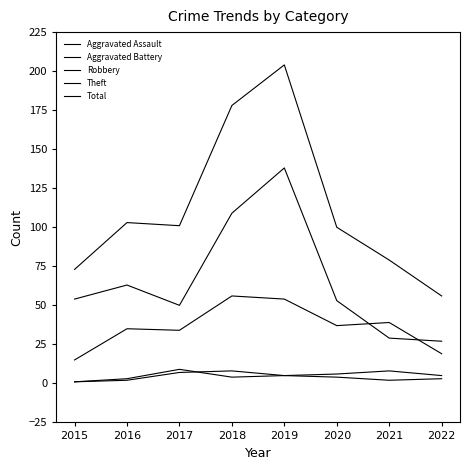

Does the chart display data point markers on the line(s)?

No